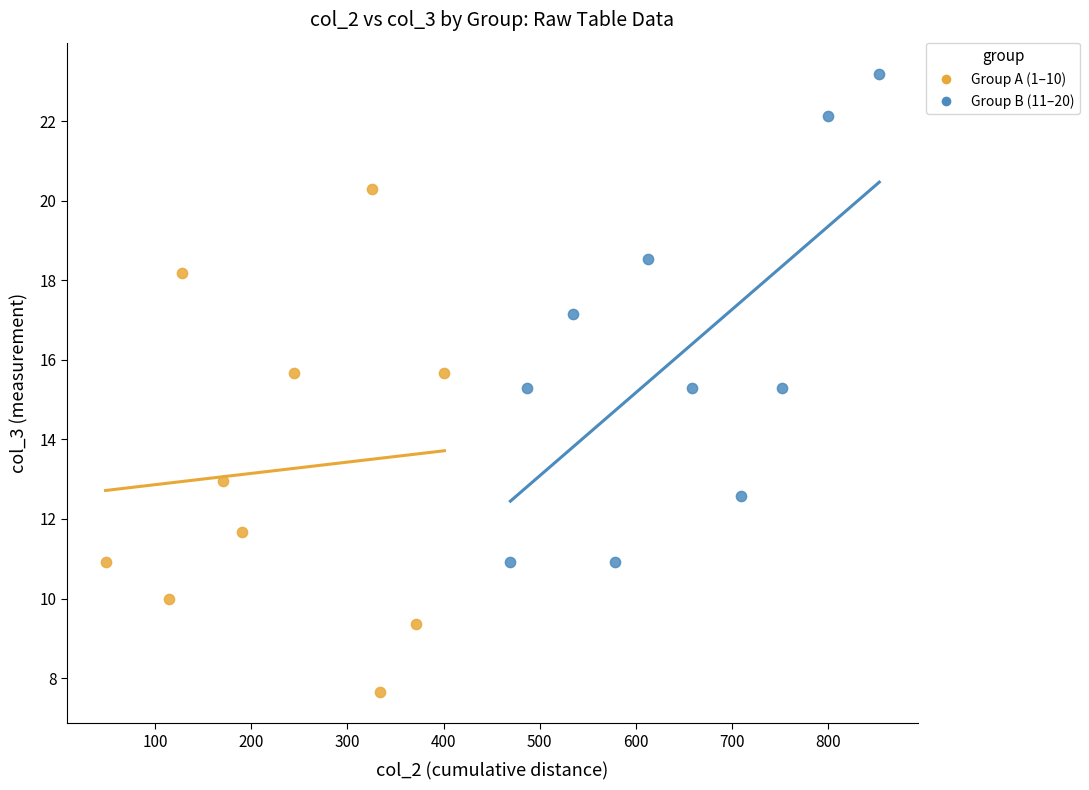

Which series reaches the maximum Y coordinate?

Group B (11–20)